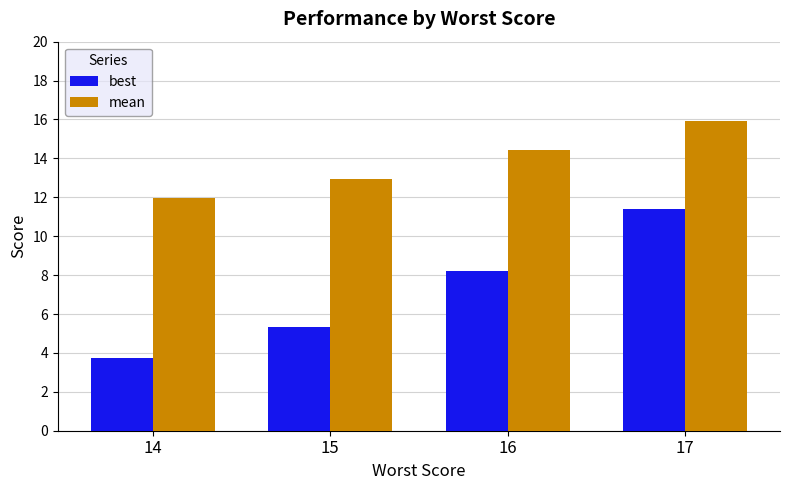

True or false: best has a value of 8.2 at 16.

True